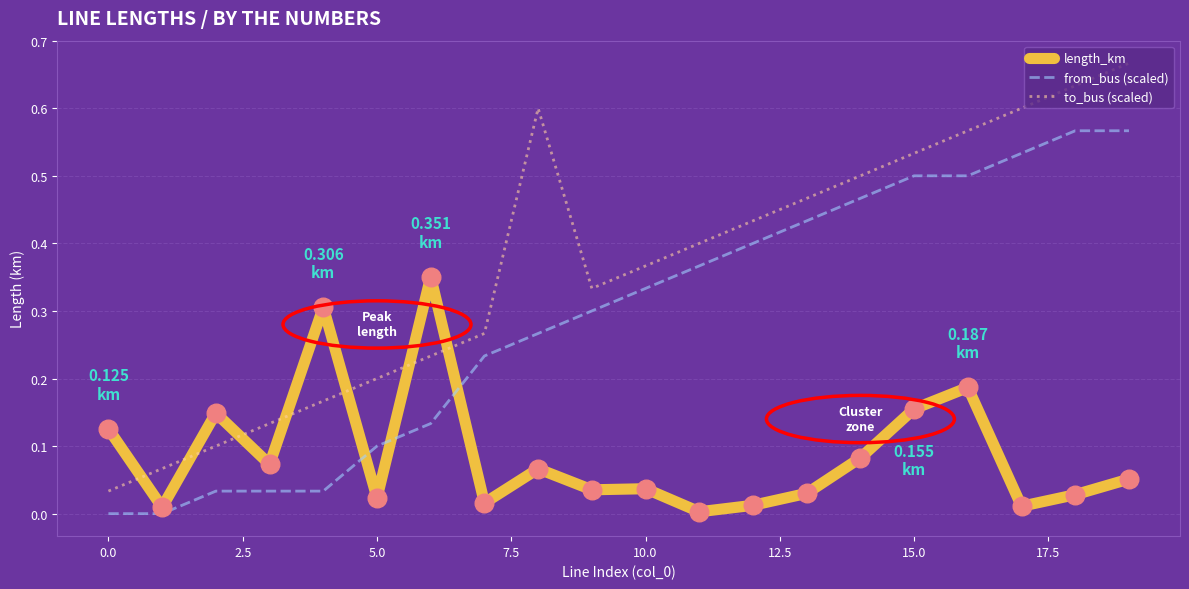

True or false: to_bus (scaled) and from_bus (scaled) cross at least once.

False